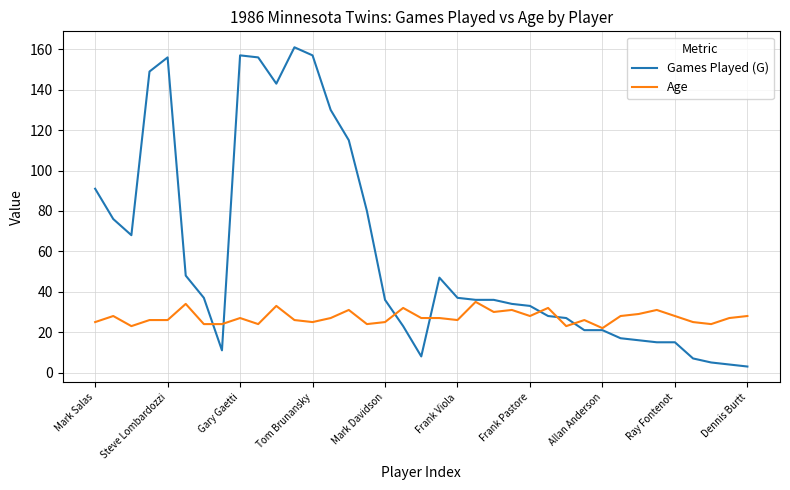

Which series has the widest spread of values?

Games Played (G)